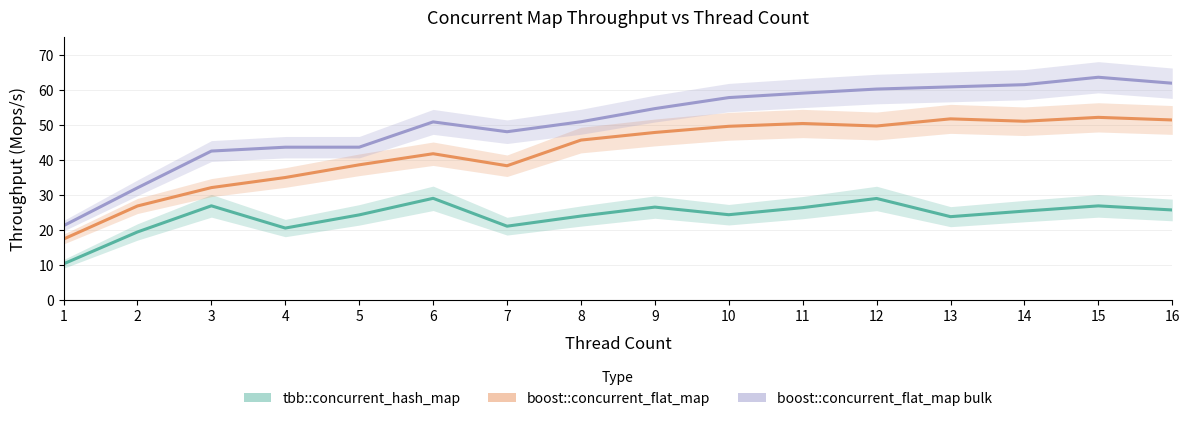

Is the value of boost::concurrent_flat_map at 6 greater than the value of boost::concurrent_flat_map bulk at 6?

No